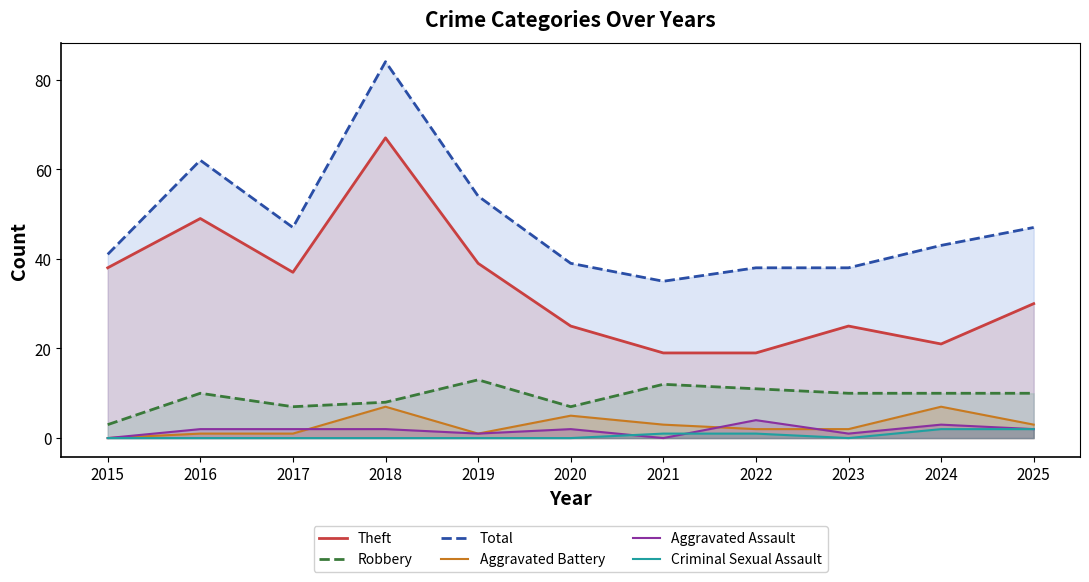

Where is the first local maximum for Aggravated Battery?

2018